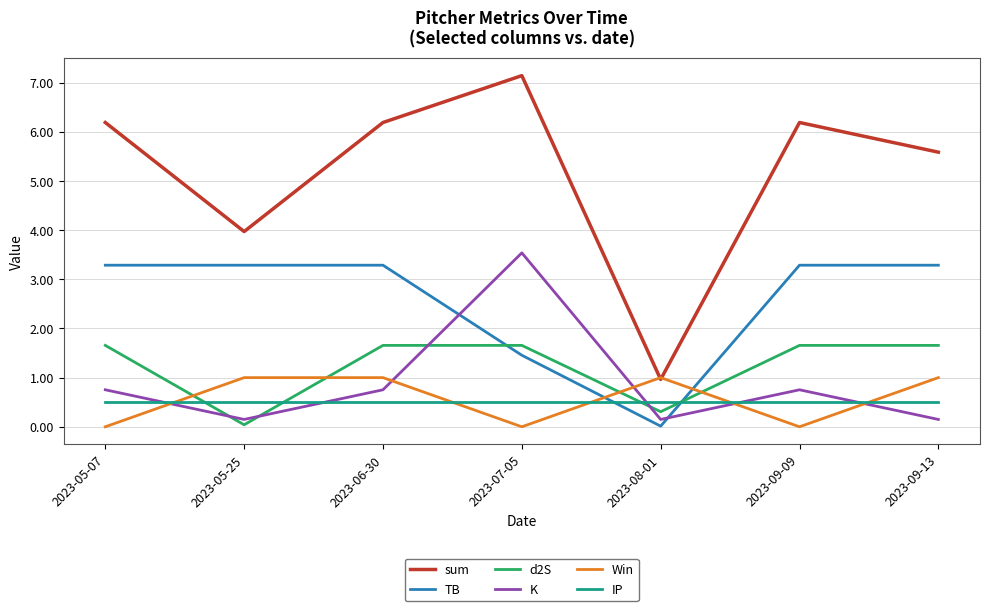

What position from the right is 2023-05-07?

7